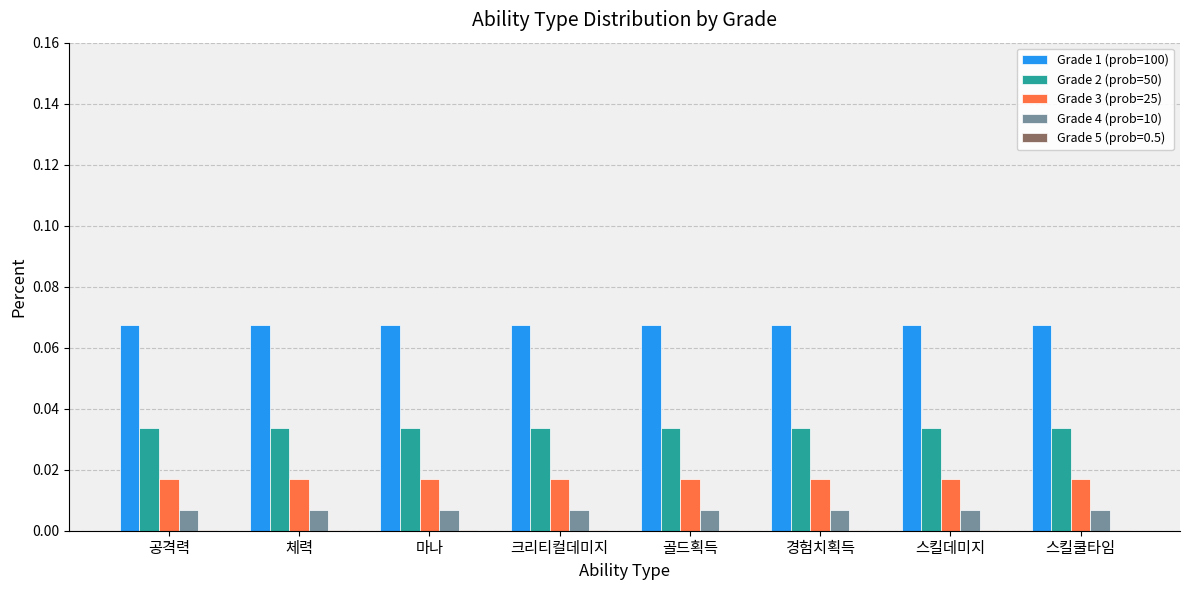

Is the value of Grade 4 (prob=10) at 크리티컬데미지 greater than the value of Grade 3 (prob=25) at 마나?

No